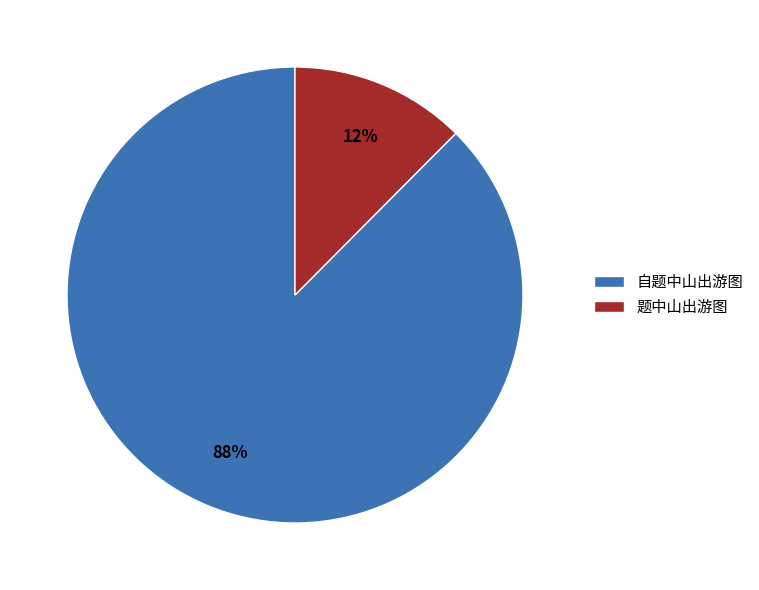

Does any single category account for the majority?

Yes